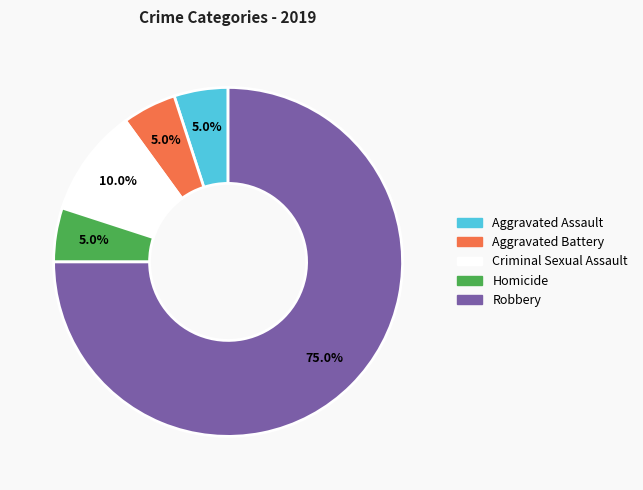

Which slice is the largest?

Robbery